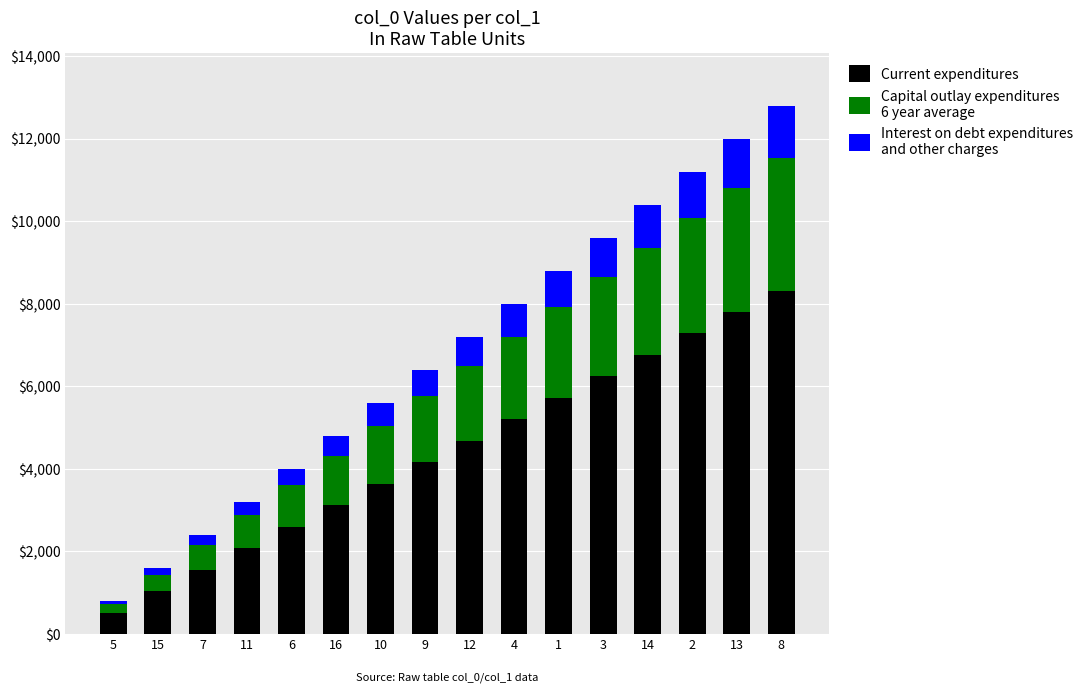

Does the chart contain any negative values?

No